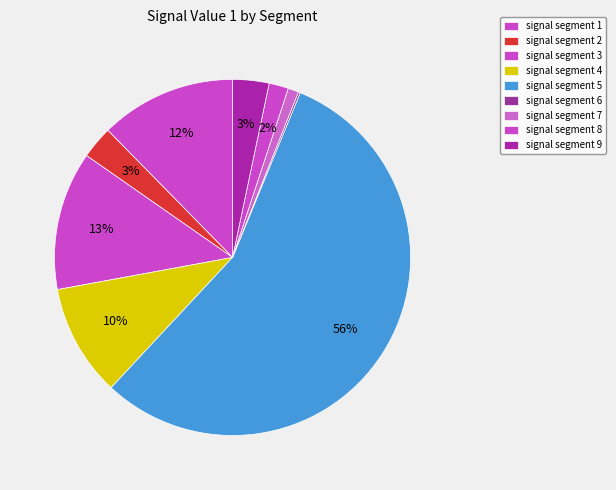

Rank the categories by value from lowest to highest.

signal segment 6, signal segment 7, signal segment 8, signal segment 2, signal segment 9, signal segment 4, signal segment 1, signal segment 3, signal segment 5